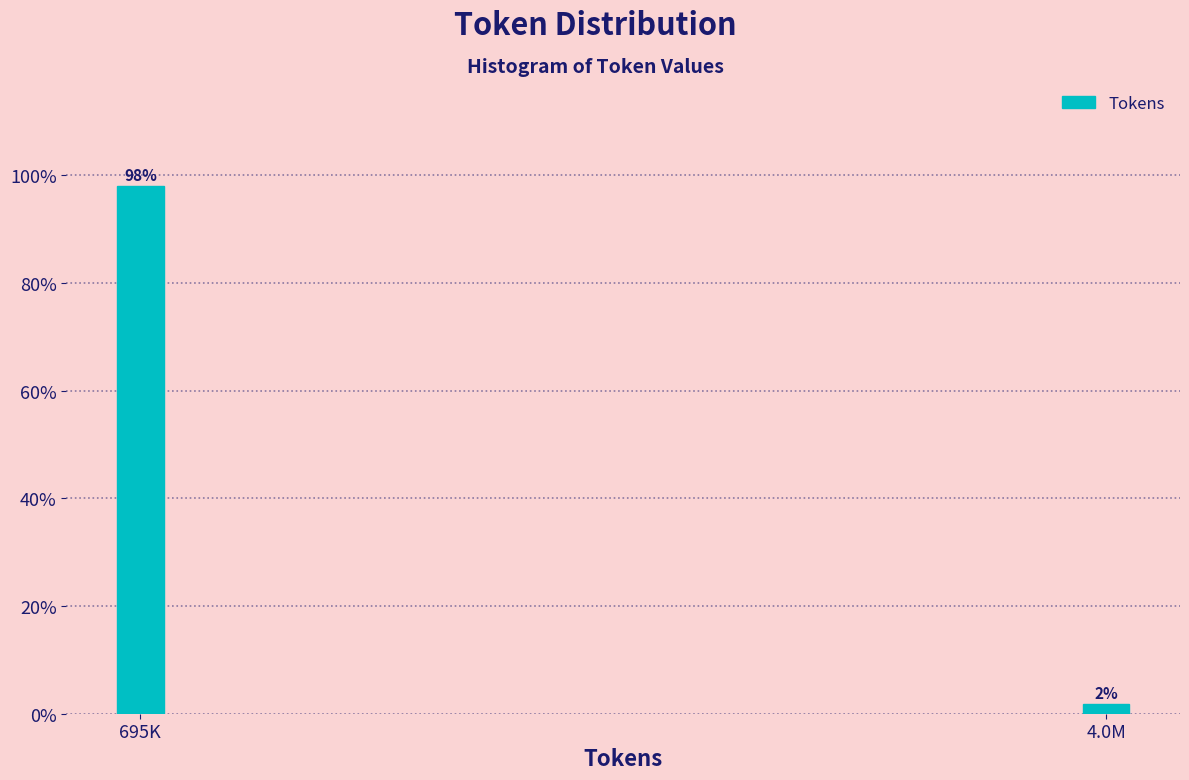

What is the greatest value displayed?

98.1